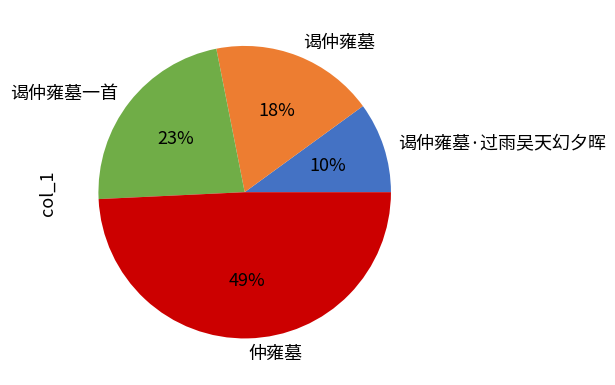

Which has a higher value, 谒仲雍墓·过雨吴天幻夕晖 or 谒仲雍墓?

谒仲雍墓